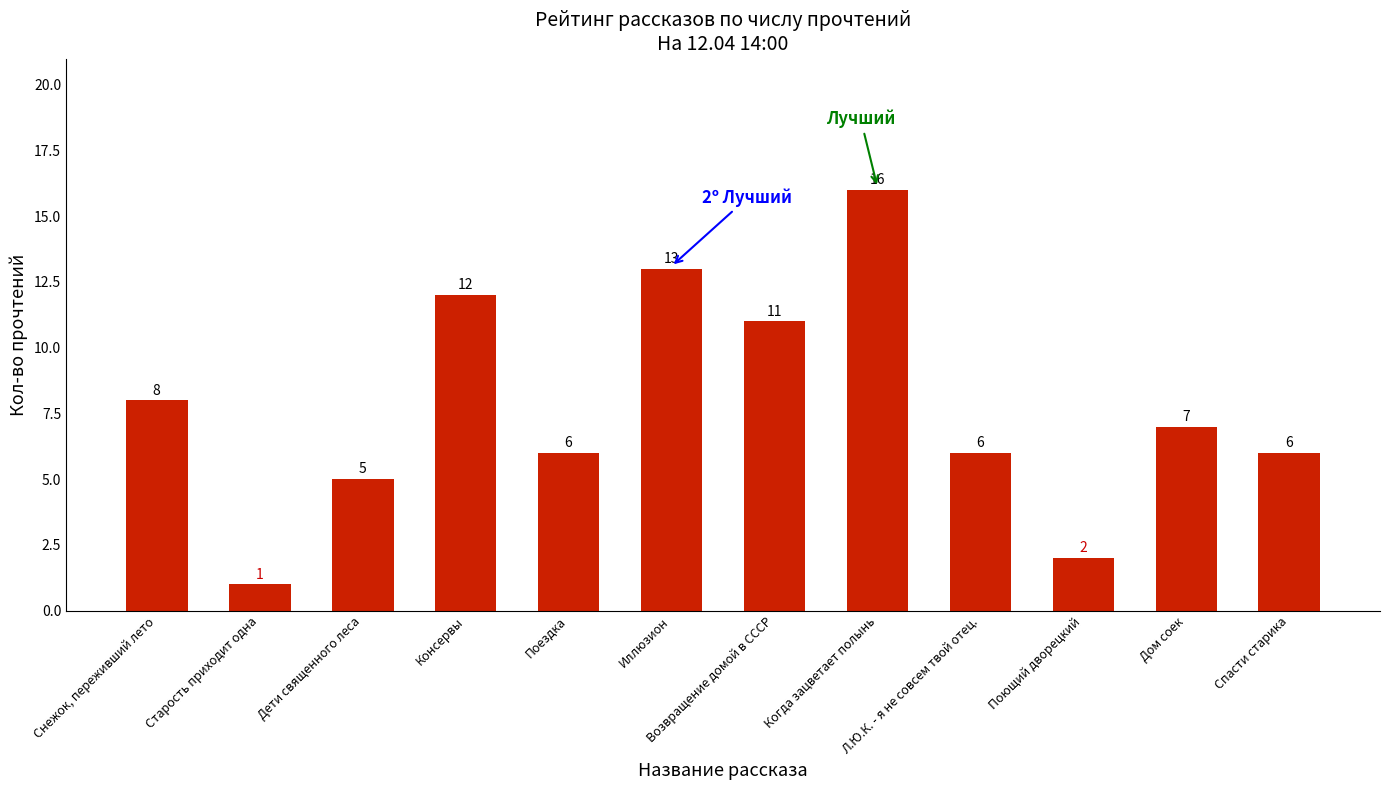

Approximately how many times larger is the value at Поющий дворецкий compared to Дом соек?

0.3